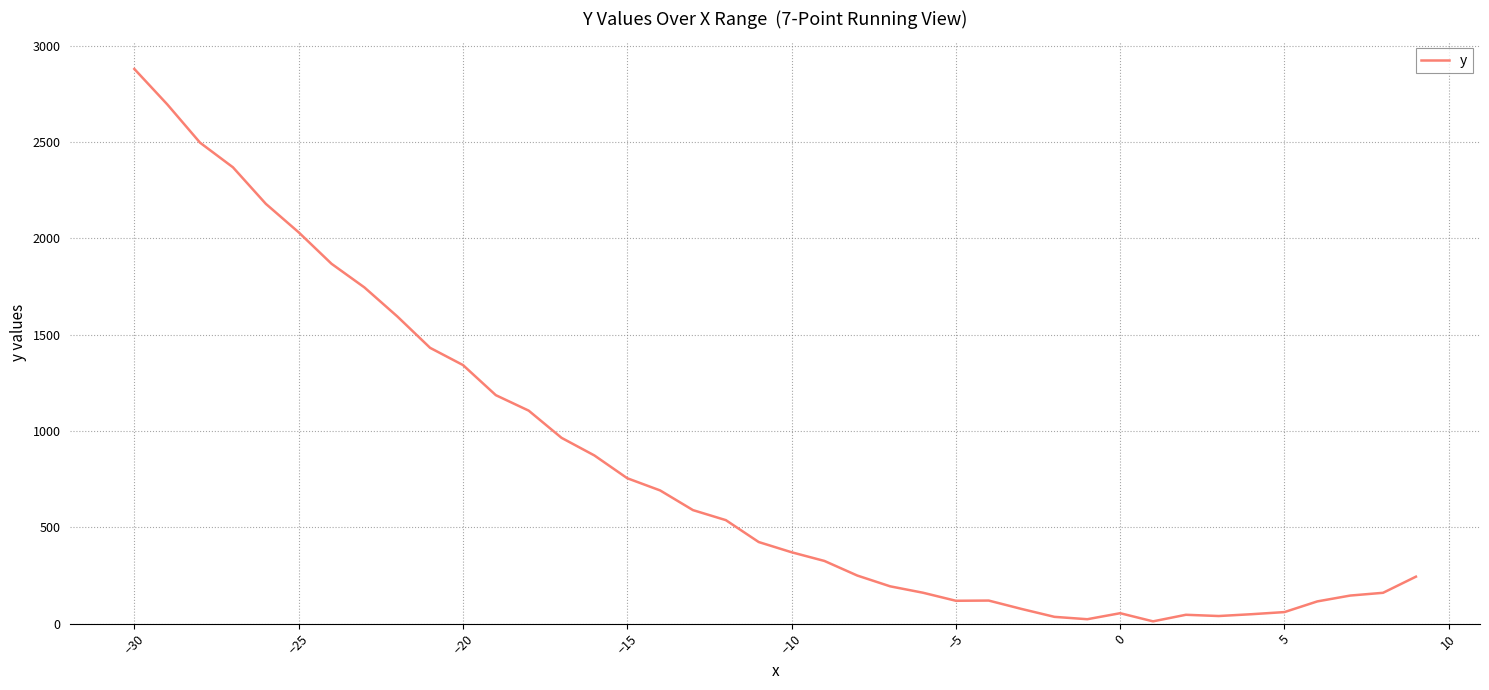

How many values are below 423?

20